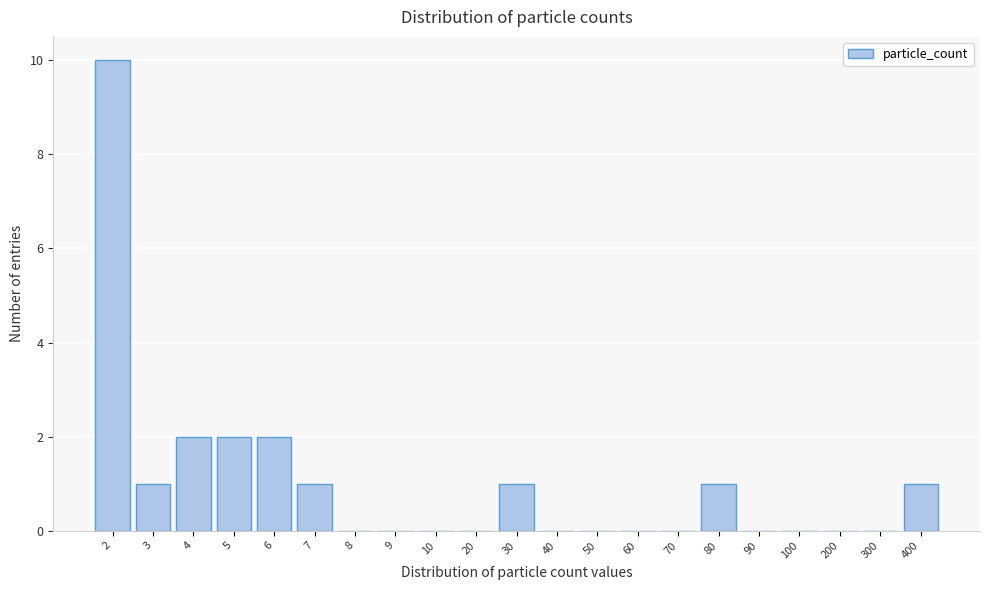

Reading right to left, transcribe all the data shown in this chart.

400=1	300=0	200=0	100=0	90=0	80=1	70=0	60=0	50=0	40=0	30=1	20=0	10=0	9=0	8=0	7=1	6=2	5=2	4=2	3=1	2=10